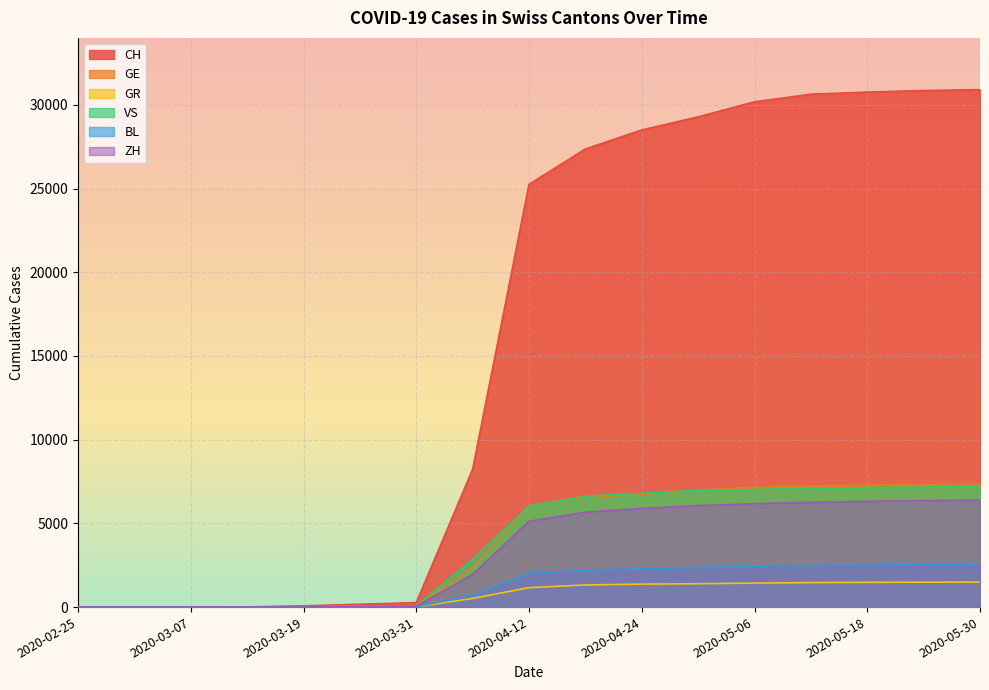

What are all the series names shown in the legend?

CH, GE, GR, VS, BL, ZH